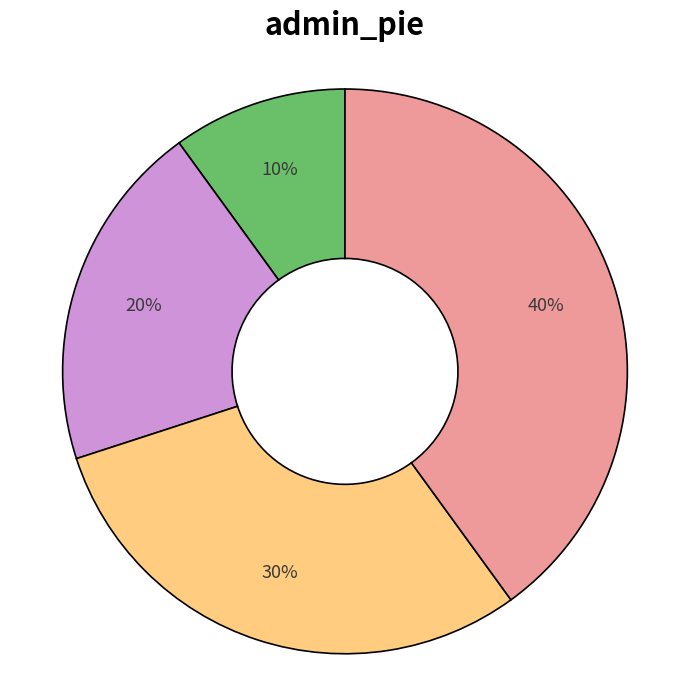

Is there a majority slice in this chart?

No